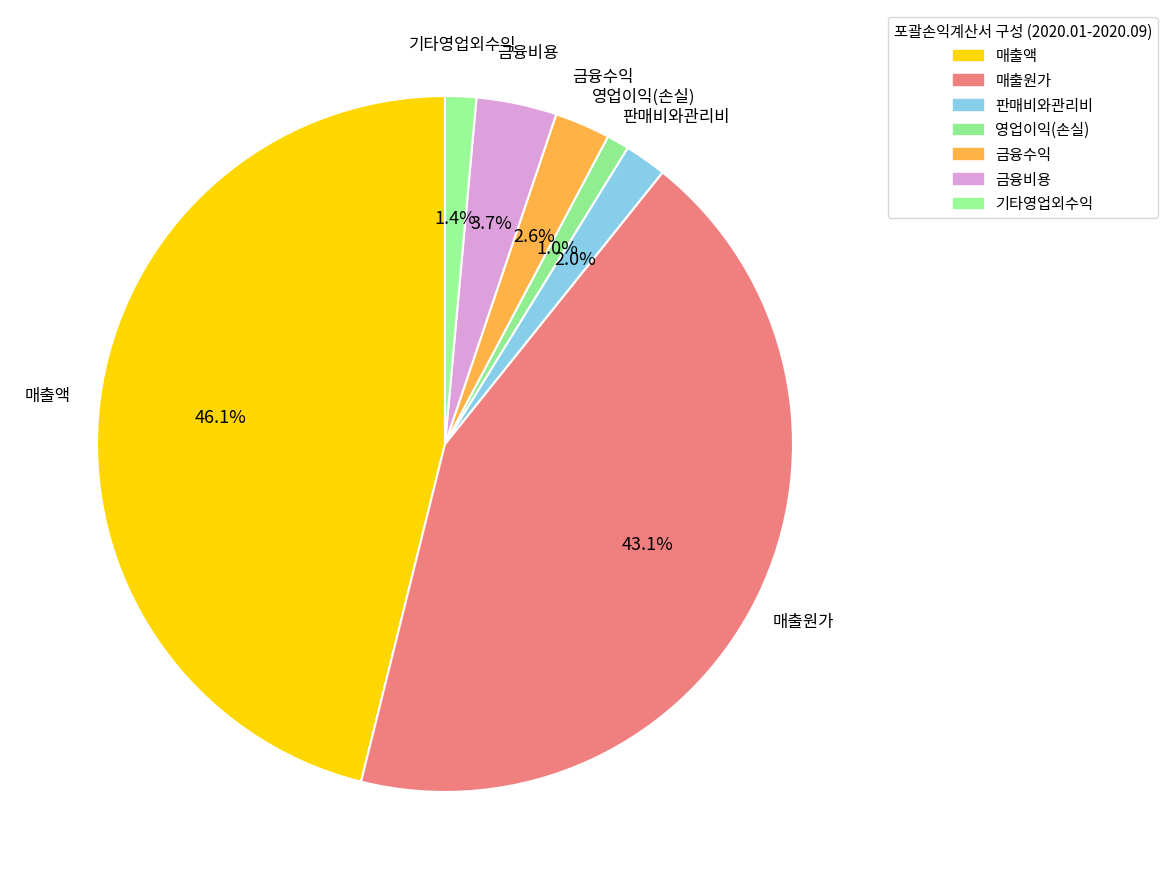

How many slices are in this pie chart?

7